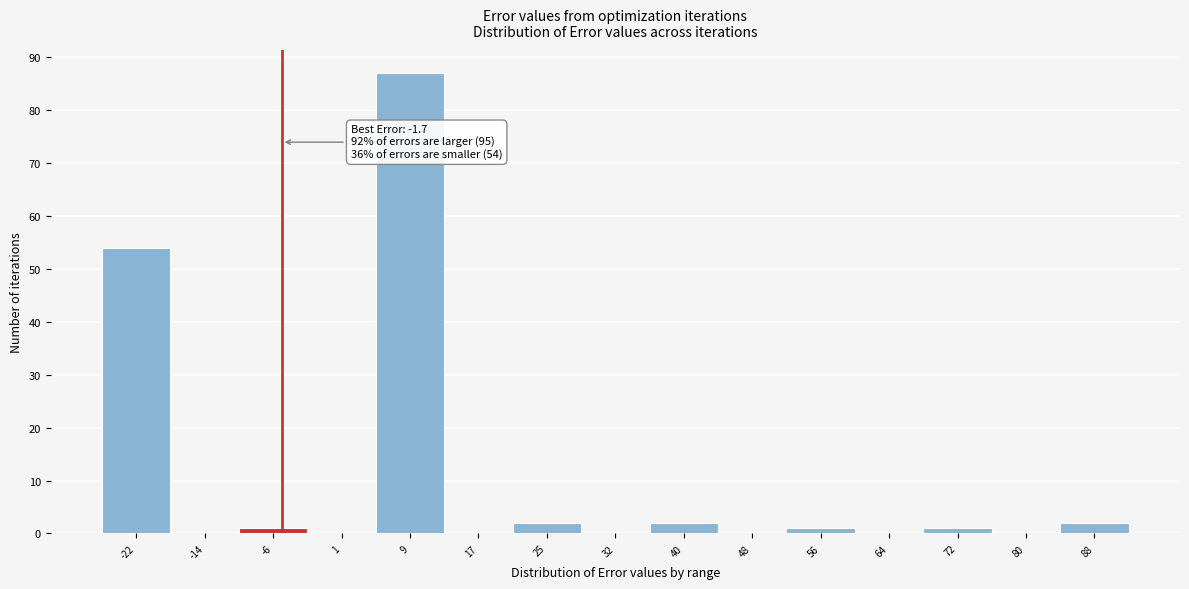

Reading left to right, transcribe all the data shown in this chart.

-22=54	-14=0	-6=1	1=0	9=87	17=0	25=2	32=0	40=2	48=0	56=1	64=0	72=1	80=0	88=2